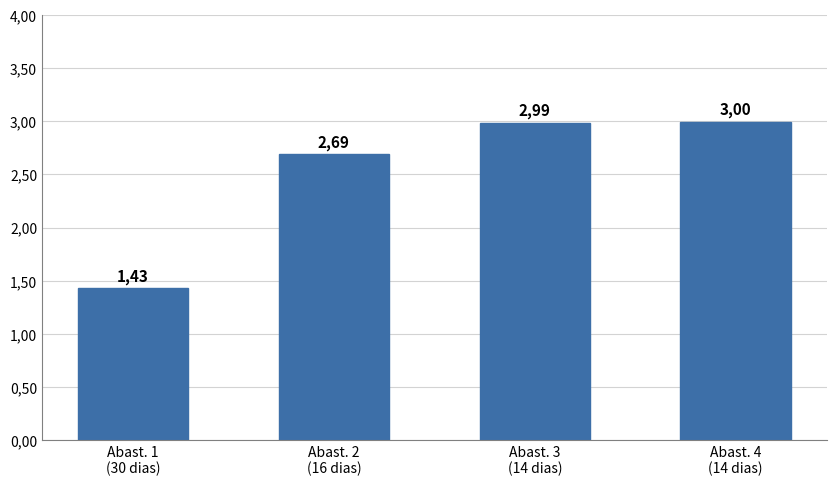

What is the change in value from Abast. 1
(30 dias) to Abast. 4
(14 dias)?

+1.6